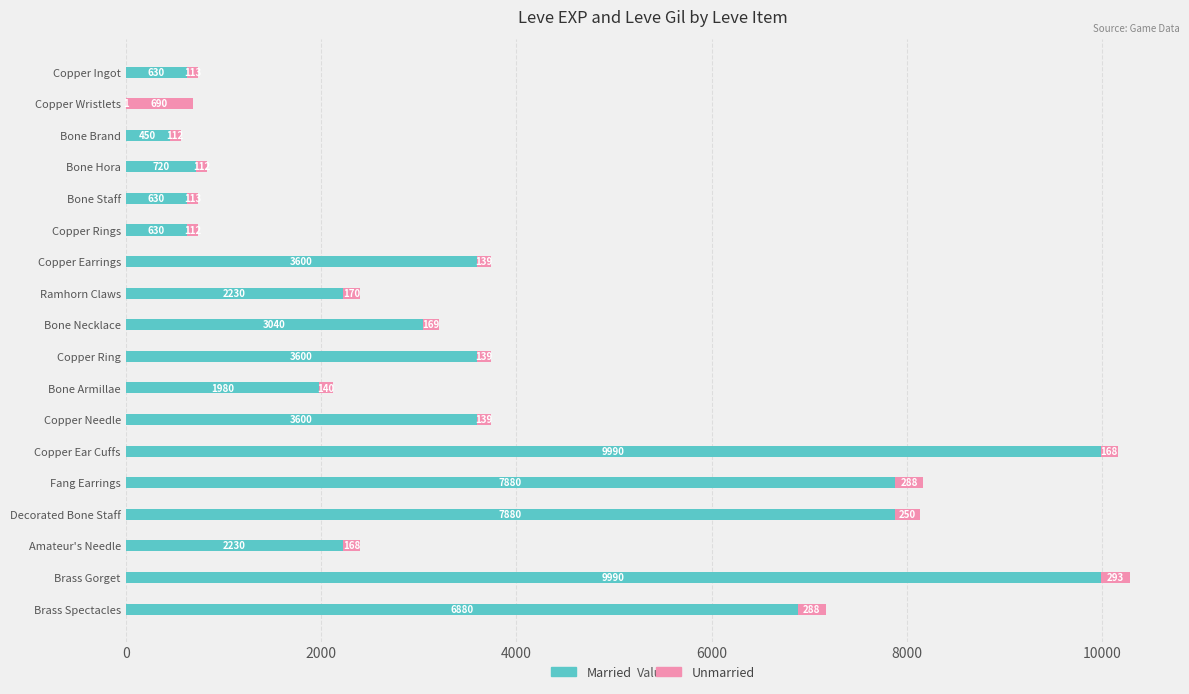

Is it true that Married equals 5424 at Copper Needle?

False